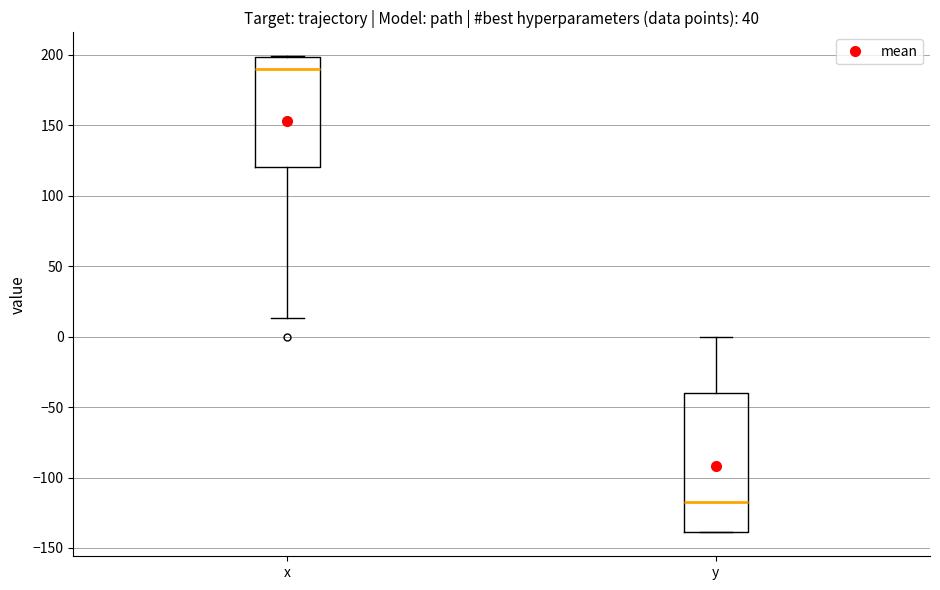

Comparing the boxes themselves (not the whiskers), which one is the tallest?

y